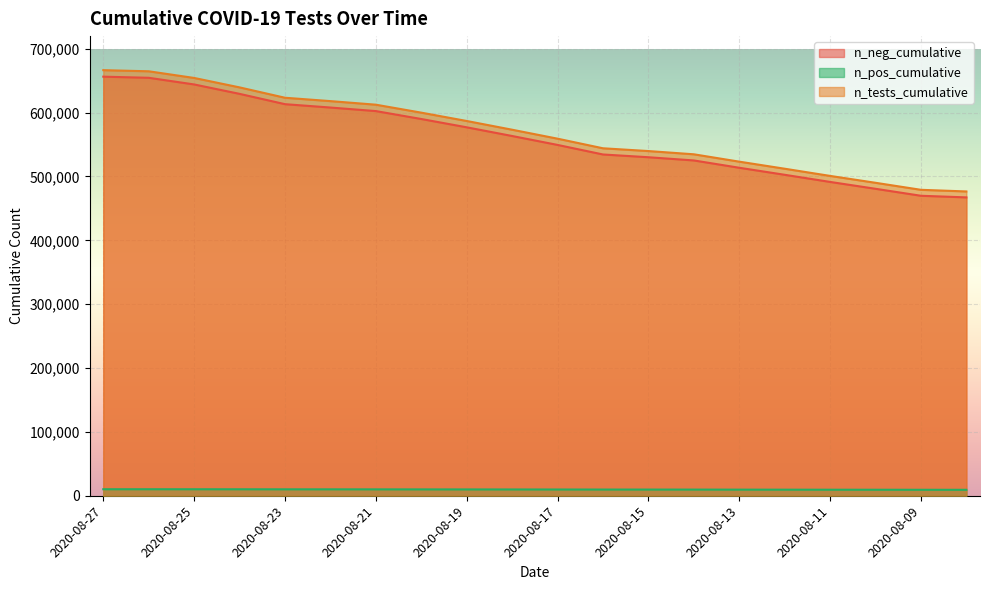

List the series in order of their peak value, lowest first.

n_pos_cumulative, n_neg_cumulative, n_tests_cumulative